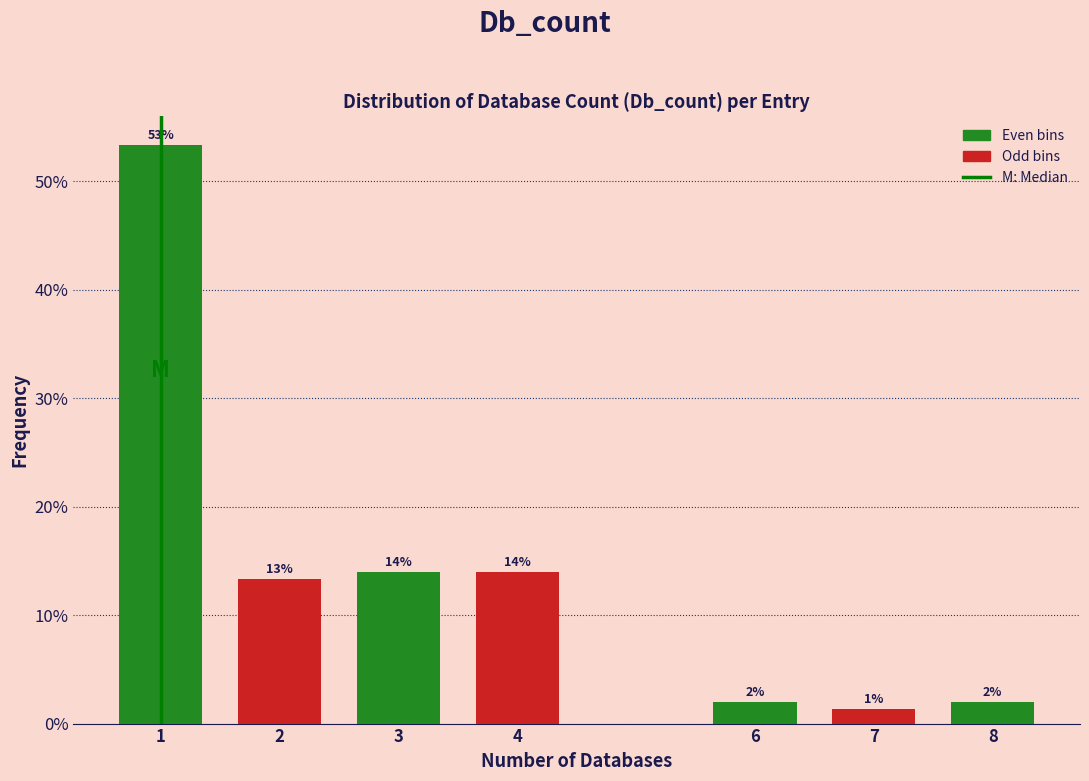

True or false: the data shows 14.0 at 4.

True